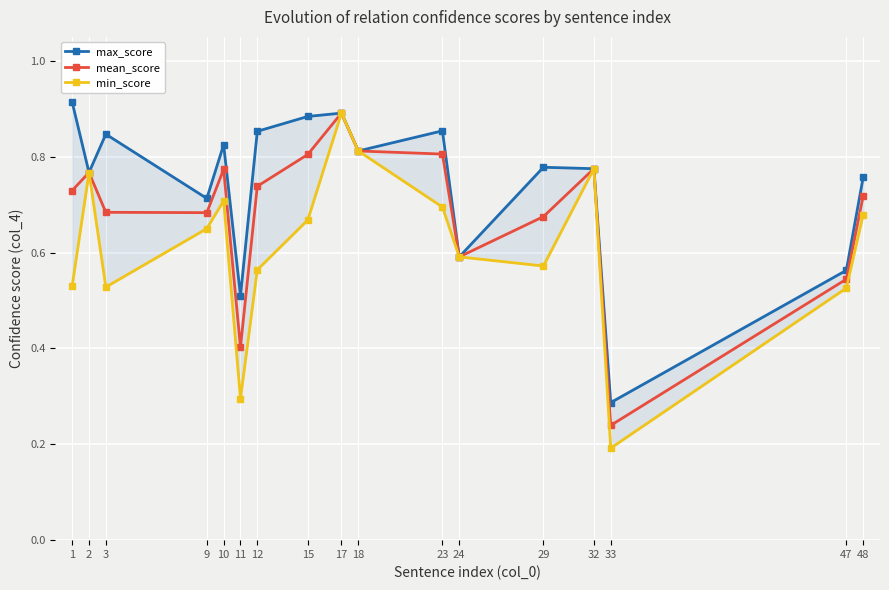

List the series in order of their overall mean, lowest first.

min_score, mean_score, max_score